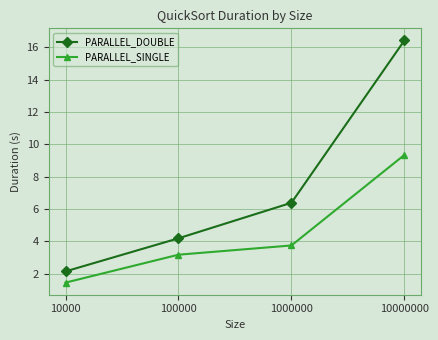

Which category has the lowest value across all series?

10000